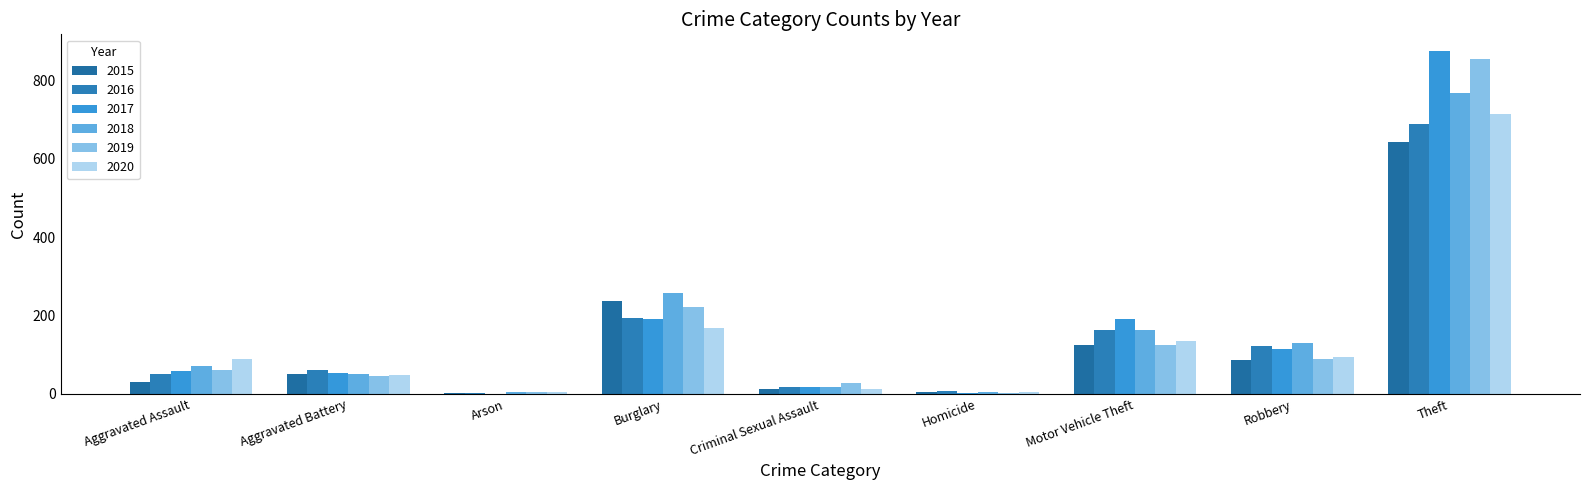

At which category is the sum across all series the highest?

Theft